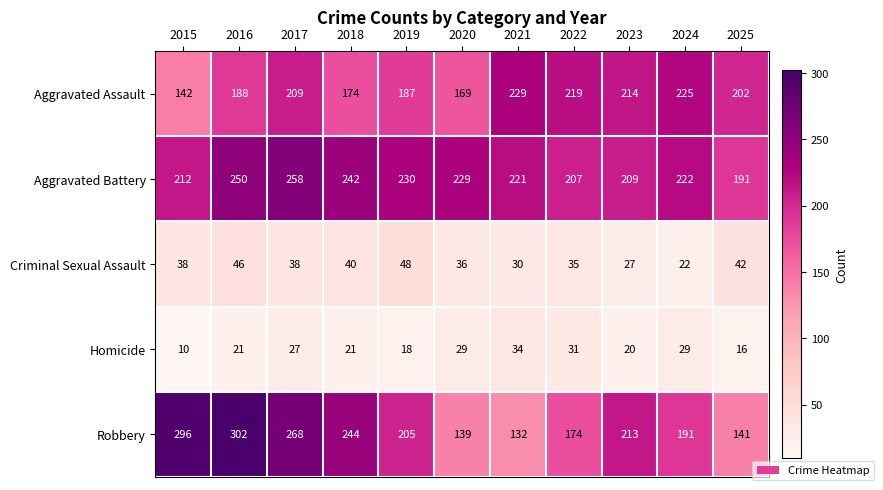

At which label is Aggravated Assault closest to 185?

2019